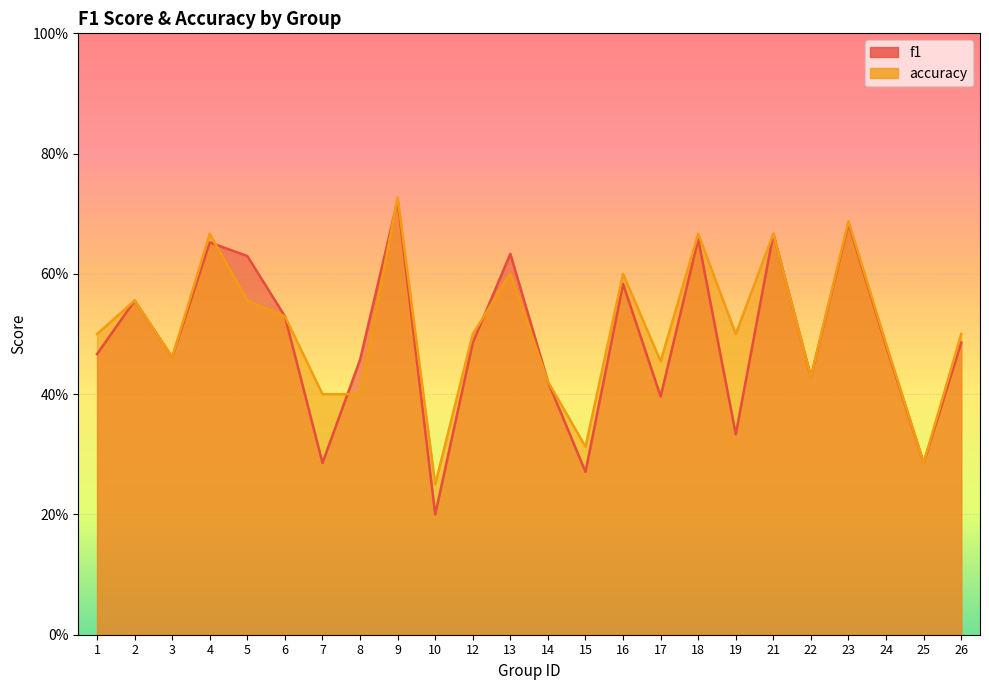

Reading right to left, transcribe all the data shown in this chart.

f1: 26=0.5	25=0.3	24=0.5	23=0.7	22=0.4	21=0.7	19=0.3	18=0.7	17=0.4	16=0.6	15=0.3	14=0.4	13=0.6	12=0.5	10=0.2	9=0.7	8=0.5	7=0.3	6=0.5	5=0.6	4=0.7	3=0.5	2=0.6	1=0.5
accuracy: 26=0.5	25=0.3	24=0.5	23=0.7	22=0.4	21=0.7	19=0.5	18=0.7	17=0.5	16=0.6	15=0.3	14=0.4	13=0.6	12=0.5	10=0.2	9=0.7	8=0.4	7=0.4	6=0.5	5=0.6	4=0.7	3=0.5	2=0.6	1=0.5